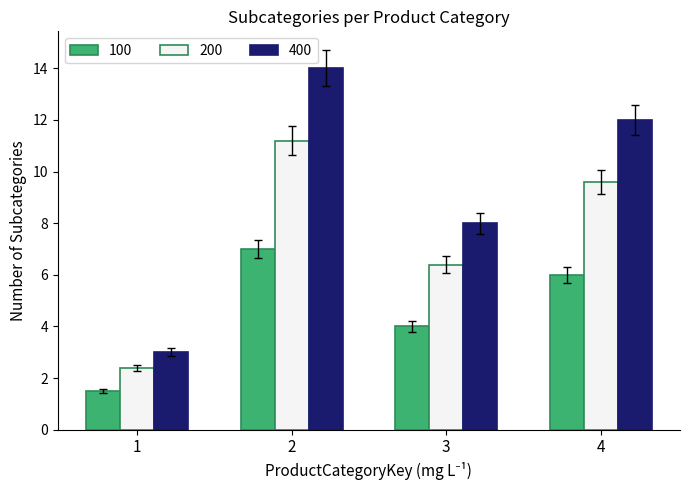

Which series has the largest range (max minus min)?

400